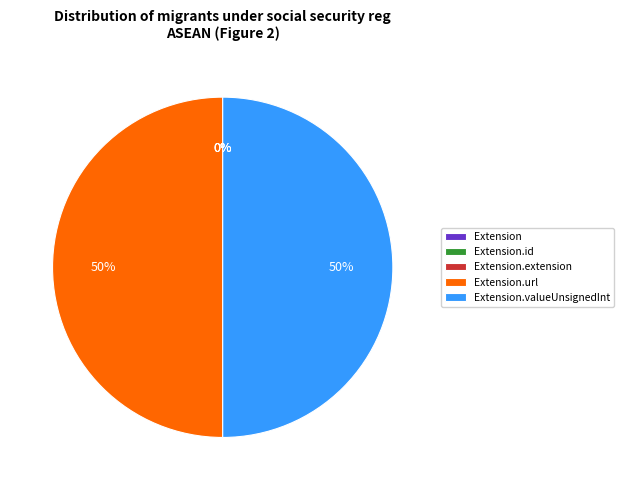

Which category has the biggest portion of the pie?

Extension.url